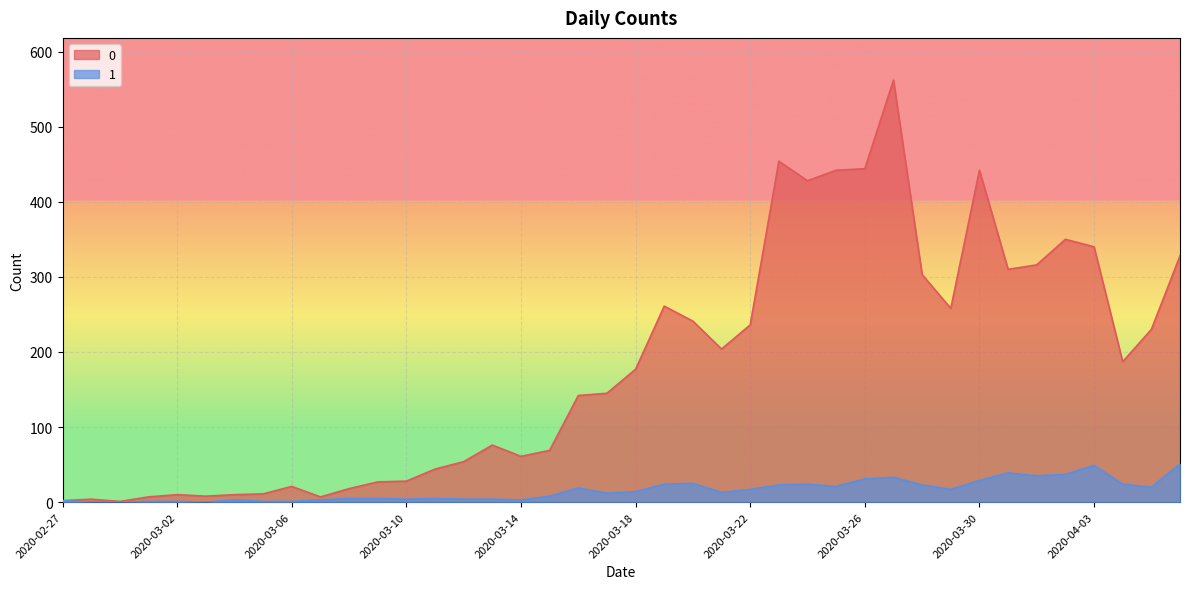

What are all the series names shown in the legend?

0, 1